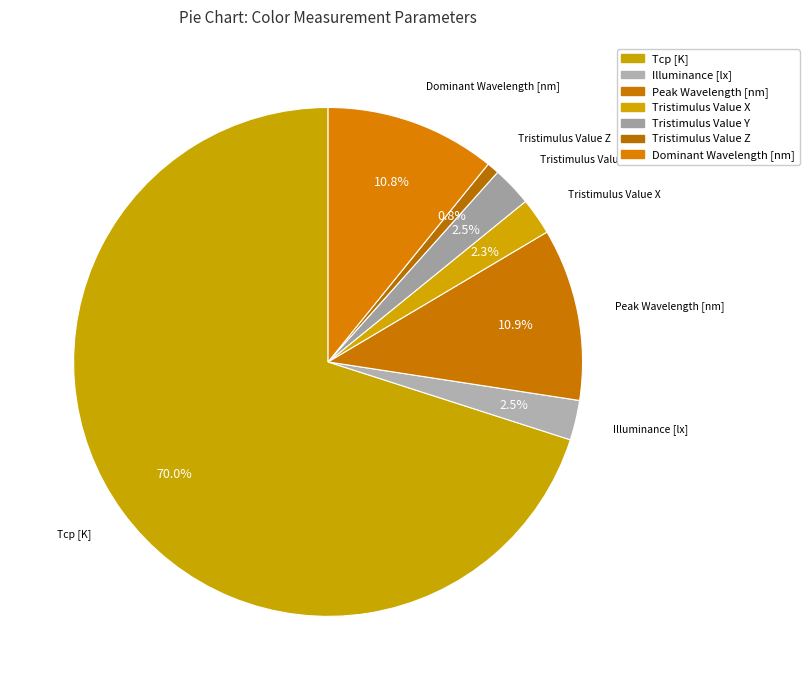

How many segments does this pie chart have?

7